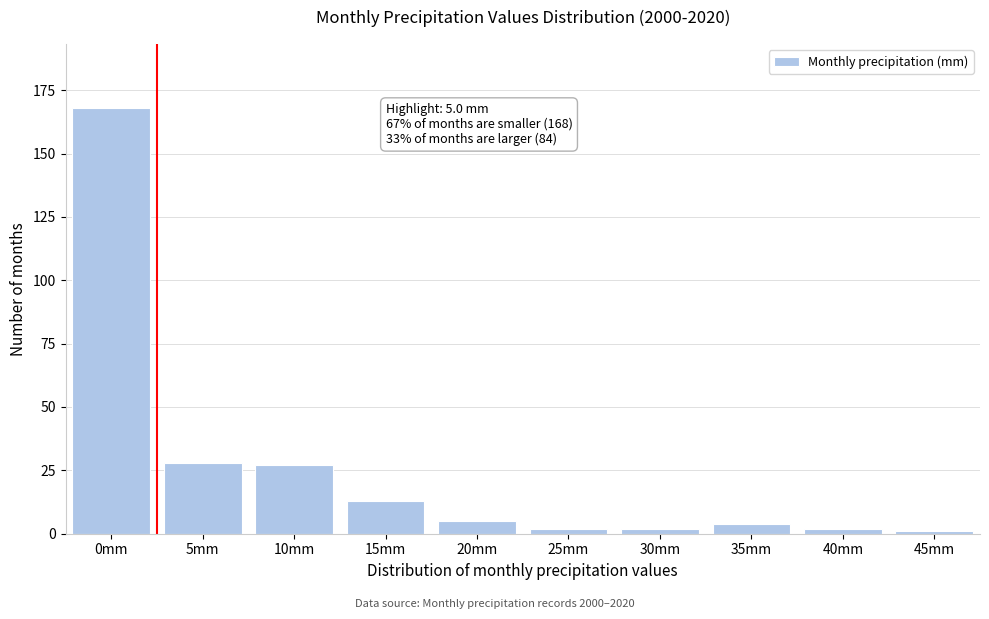

Reading left to right, transcribe all the data shown in this chart.

168	28	27	13	5	2	2	4	2	1